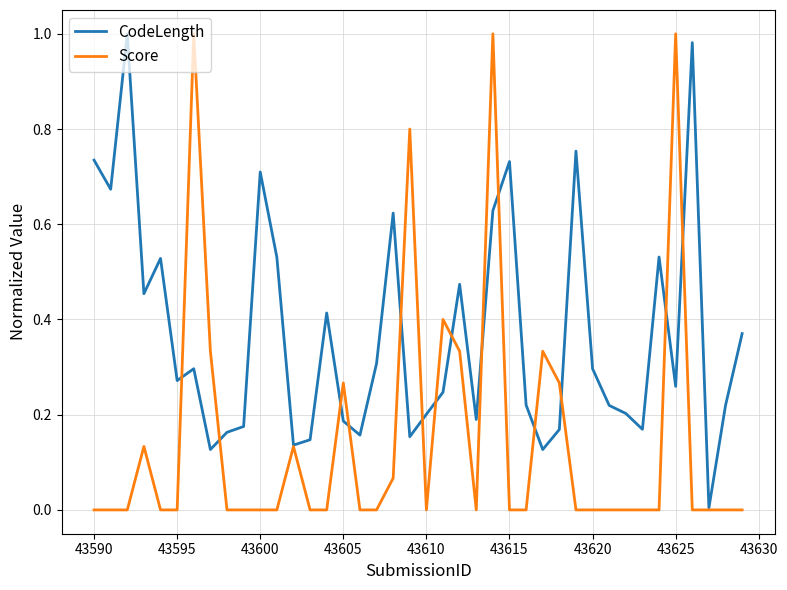

Rank the series by their average value, from highest to lowest.

CodeLength, Score